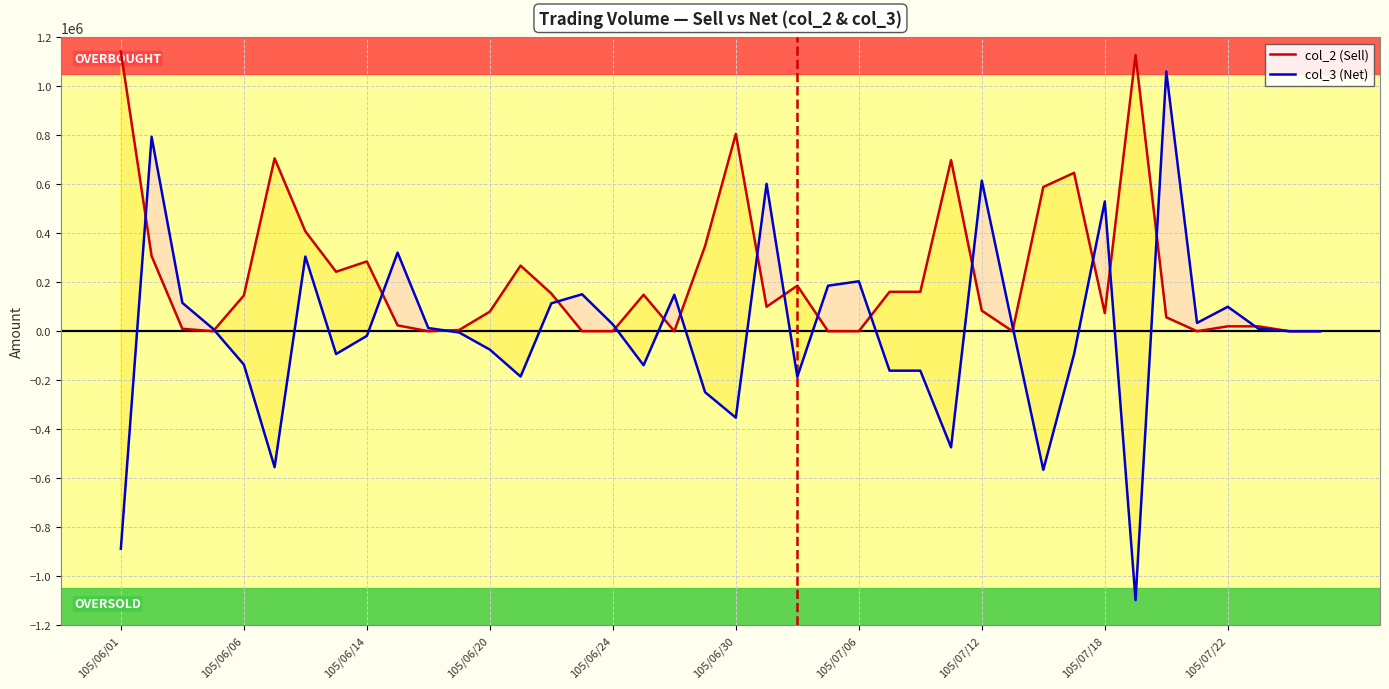

The col_3 (Net) series shows -249000 at 19. True or false?

True